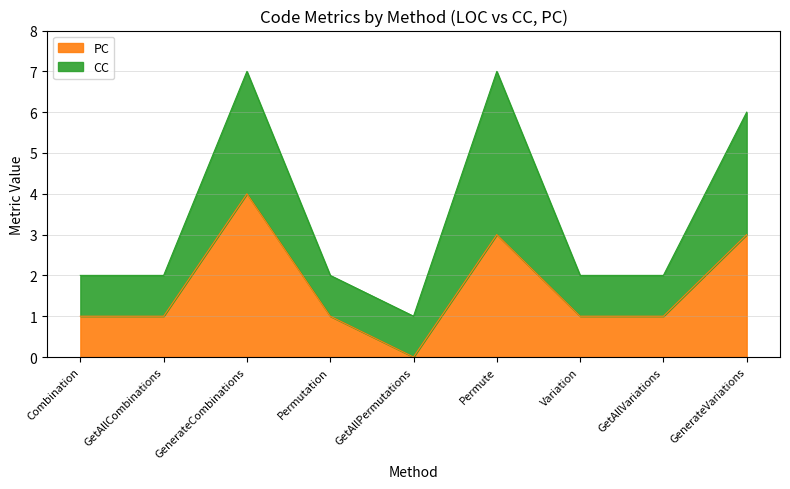

Is it true that the value at Variation is 1?

True